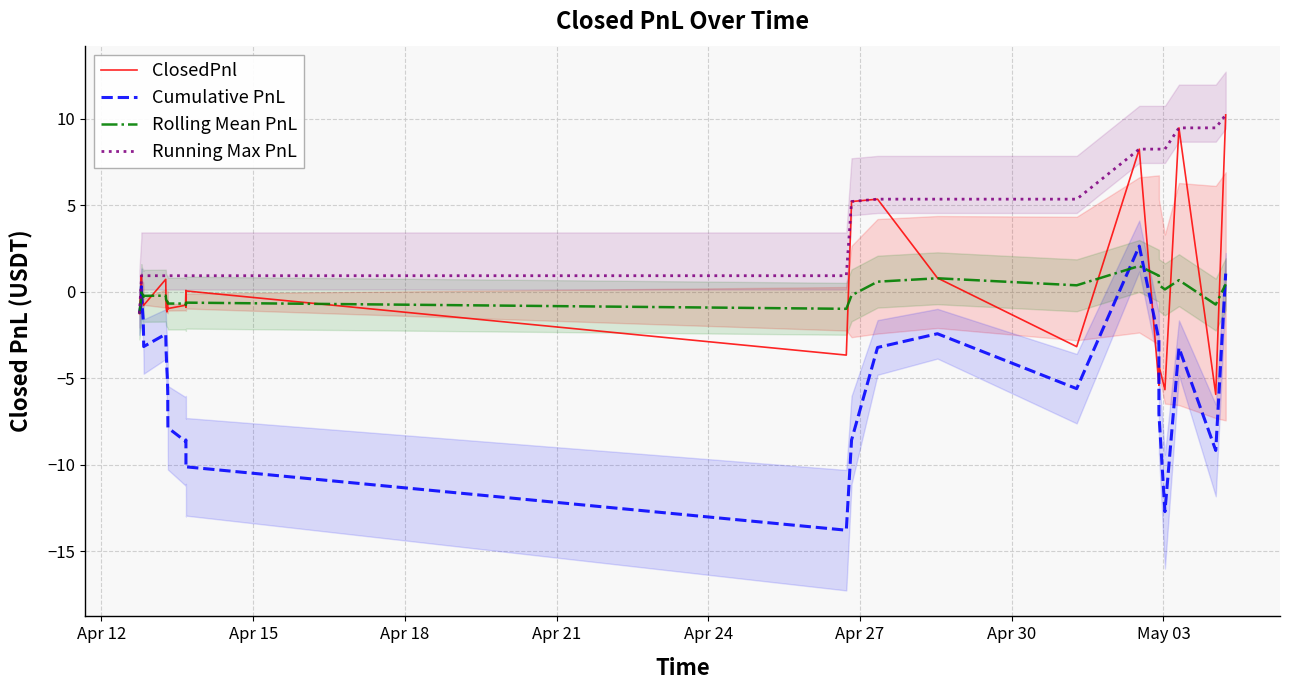

What is the value of the Running Max PnL point at the 3rd from the left?

0.9